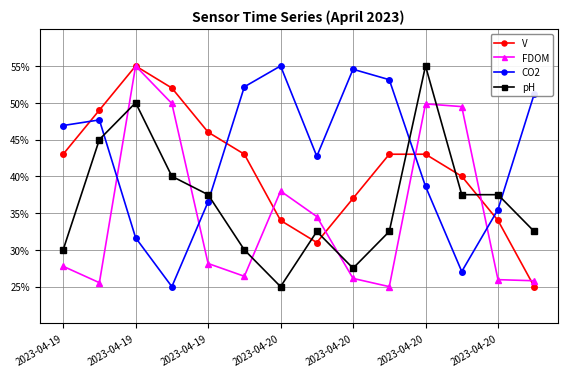

Rank the series by their average value, from highest to lowest.

CO2, V, pH, FDOM